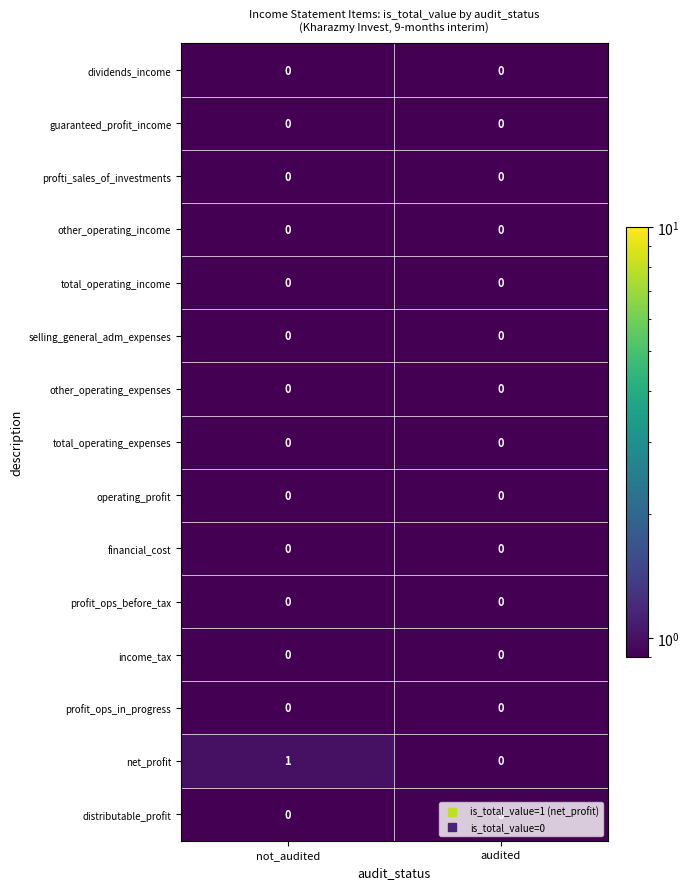

Which series changed the most between not_audited and audited?

net_profit